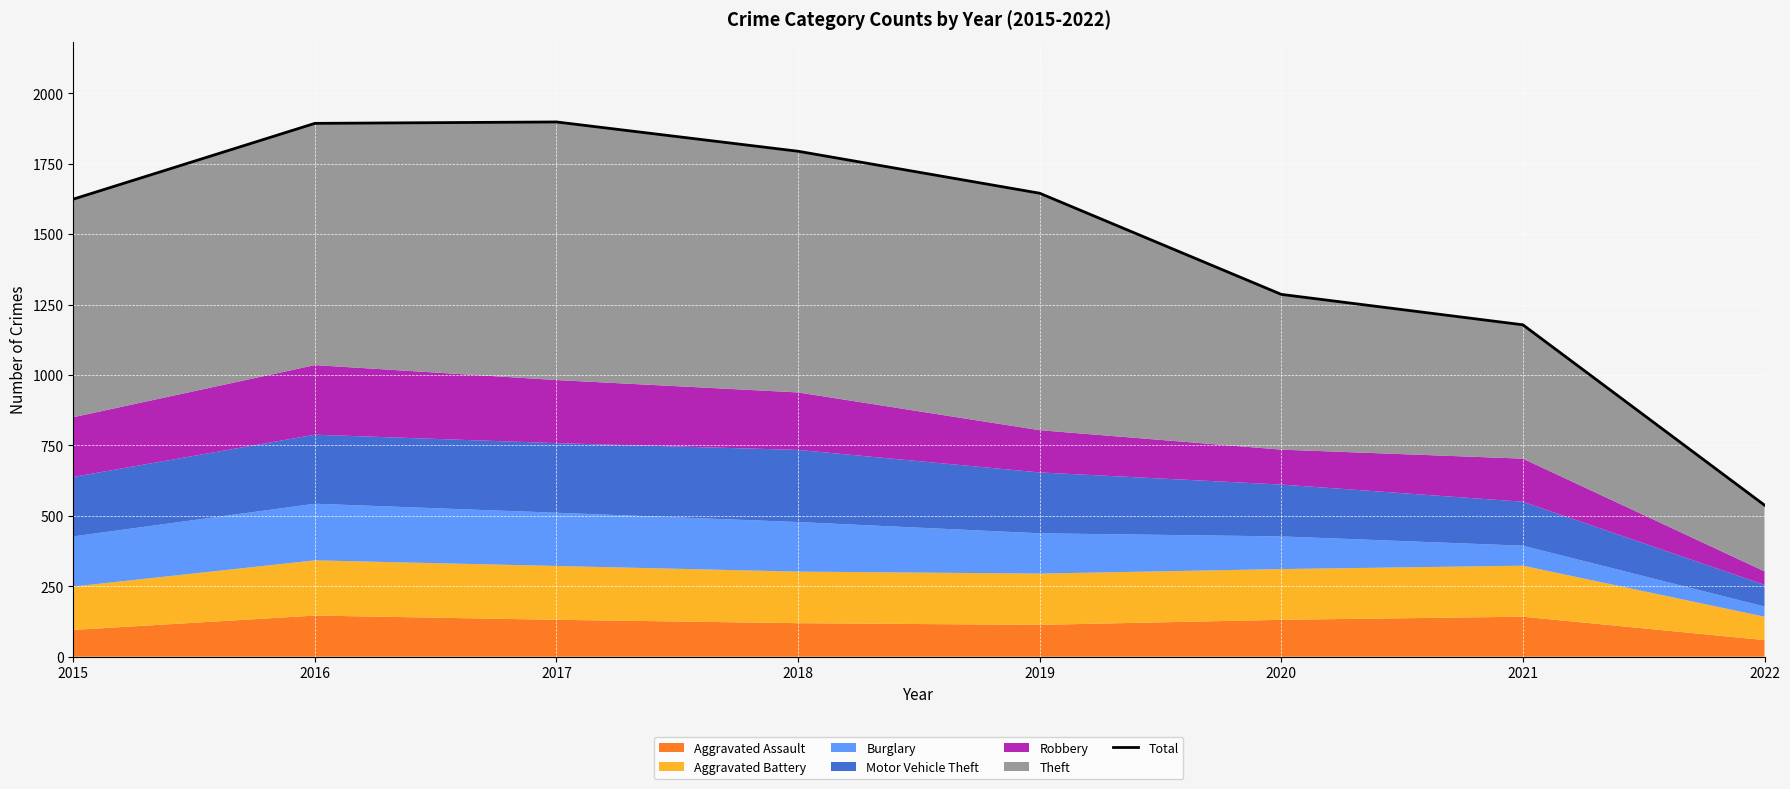

The chart shows a value of 2492 at 2016. True or false?

False